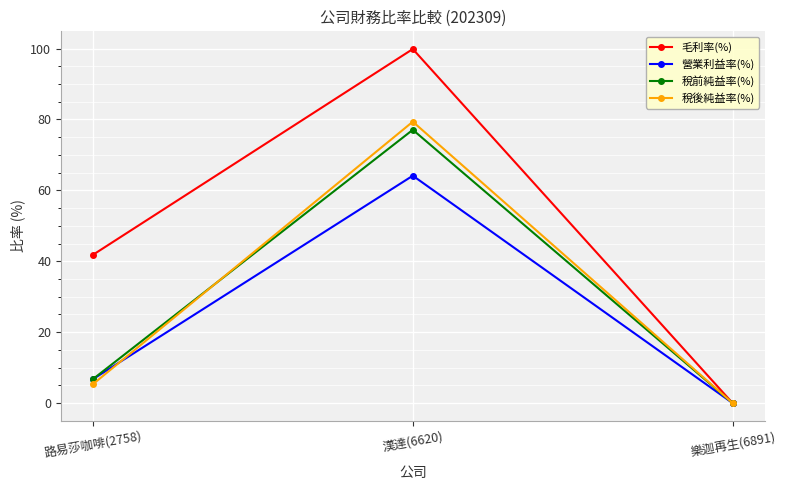

What position from the left is 樂迦再生(6891)?

3